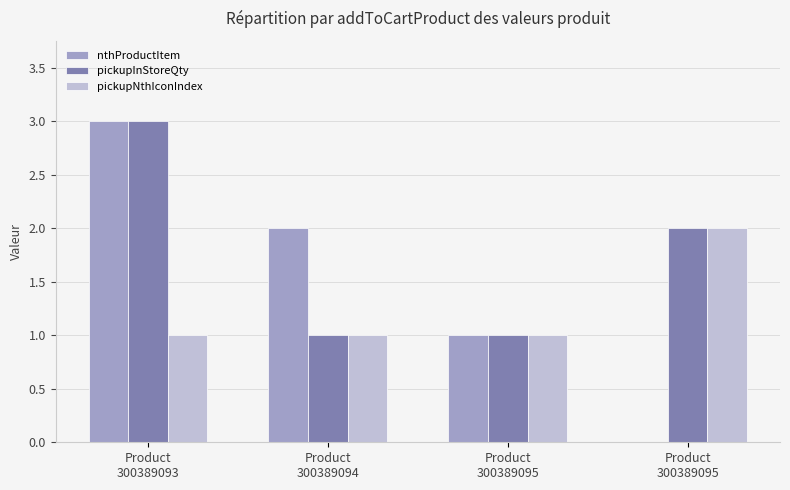

Reading right to left, list all the values displayed in this chart.

nthProductItem: 0	1	2	3
pickupInStoreQty: 2	1	1	3
pickupNthIconIndex: 2	1	1	1